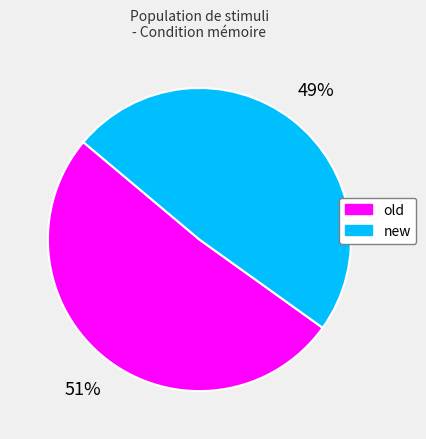

Which has a higher value, new or old?

old